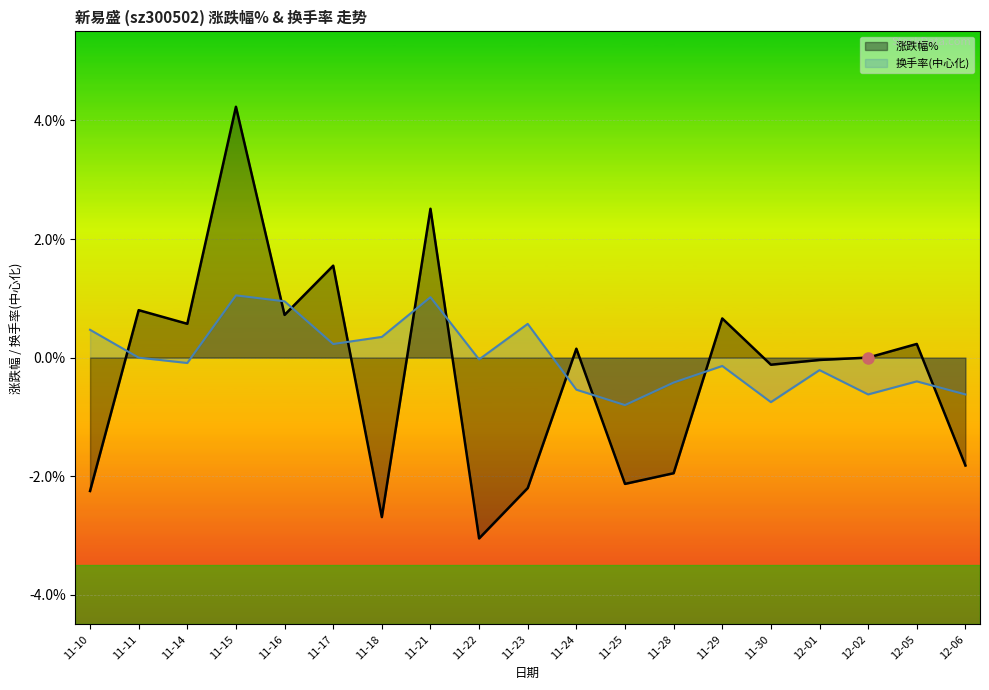

The 换手率 series shows -0.6 at 12-02. True or false?

True